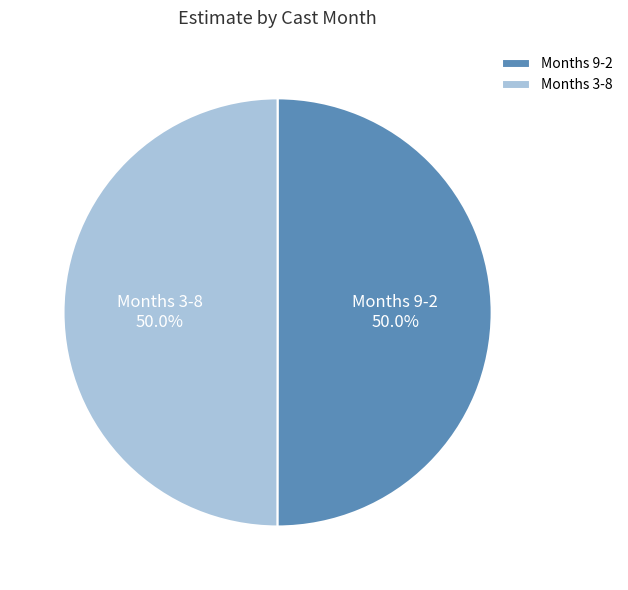

What is the ratio of the value at Months 3-8 to the value at Months 9-2?

1.0